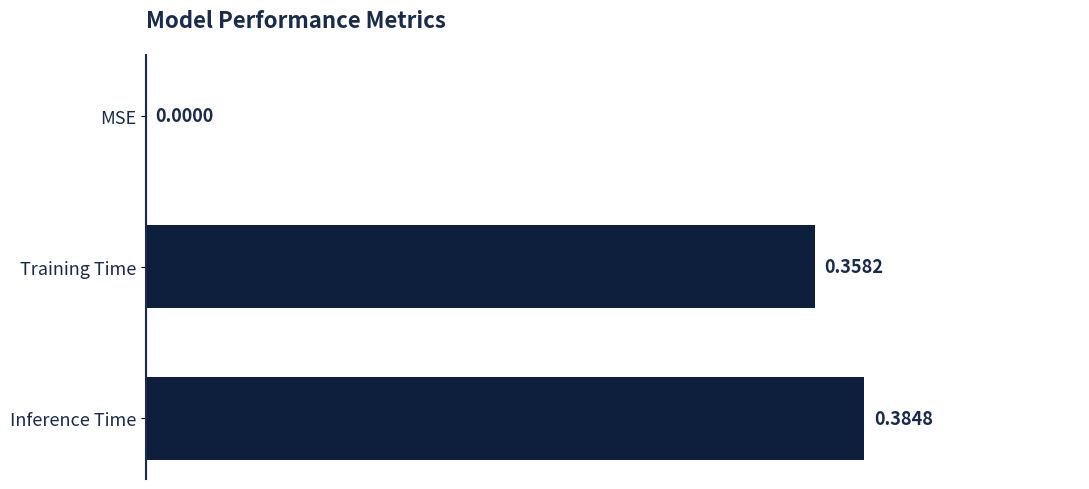

How many values are above zero?

2